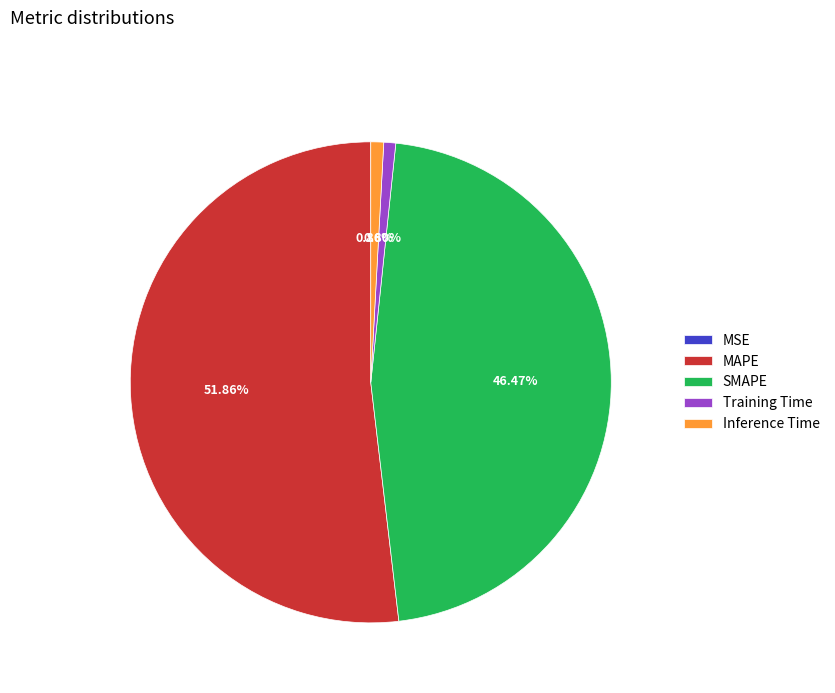

Which slice is the largest?

MAPE